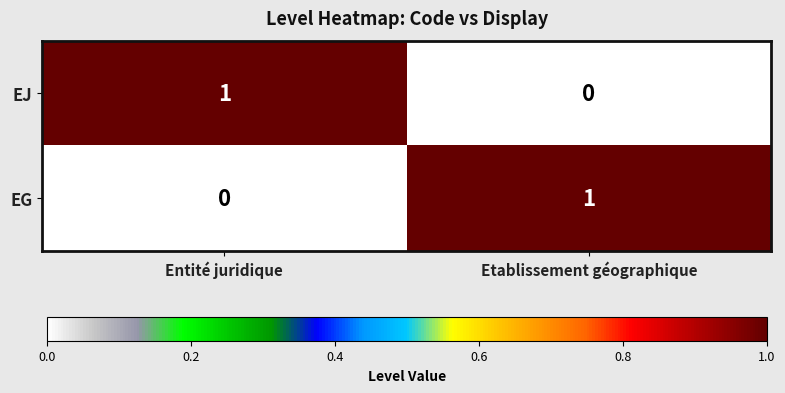

Reading right to left, list all the values displayed in this chart.

EJ: Etablissement géographique=0	Entité juridique=1
EG: Etablissement géographique=1	Entité juridique=0